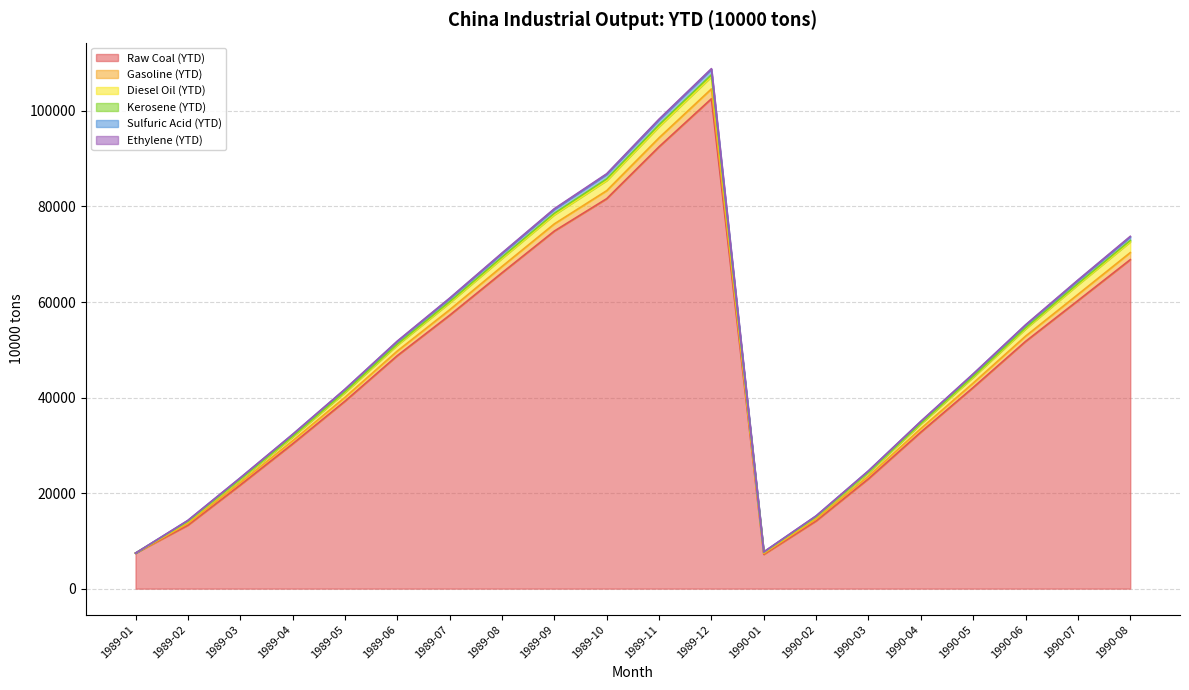

Where is Sulfuric Acid (YTD) nearest to the value 55984?

1989-07